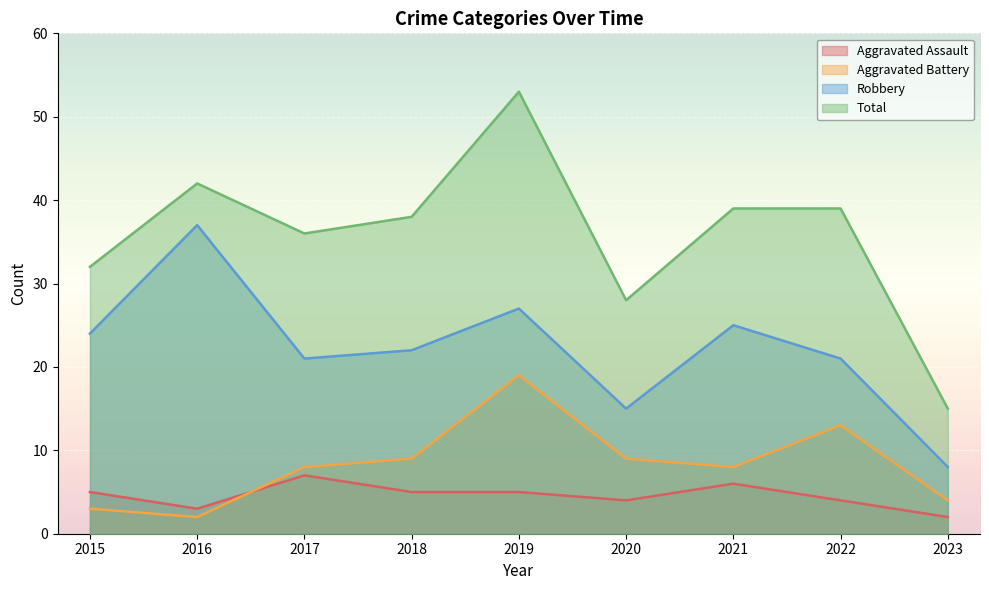

Does the chart display data point markers on the line(s)?

No